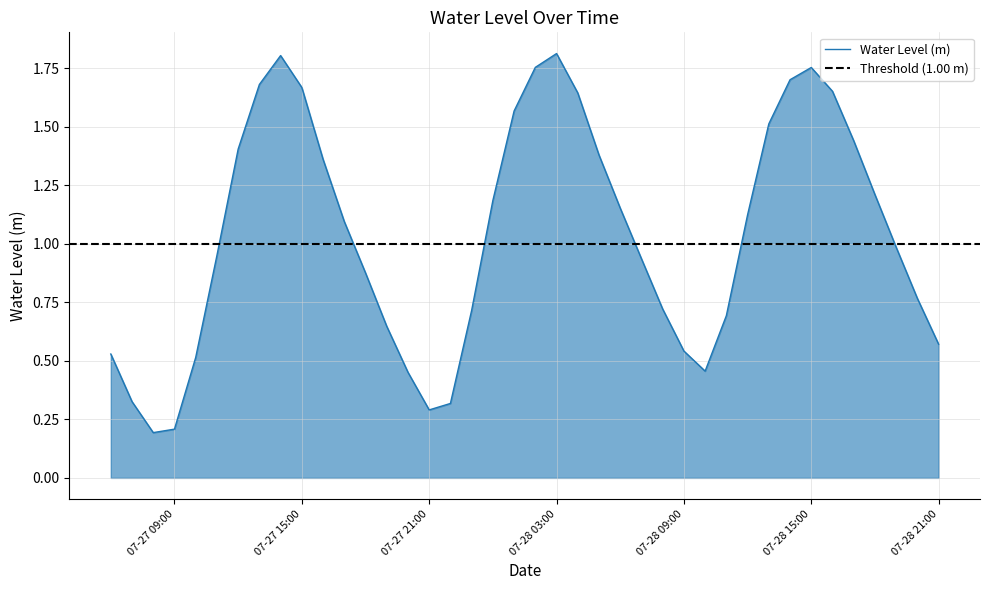

Reading left to right, list all the values displayed in this chart.

0.5	0.3	0.2	0.2	0.5	1.0	1.4	1.7	1.8	1.7	1.4	1.1	0.9	0.6	0.5	0.3	0.3	0.7	1.2	1.6	1.8	1.8	1.6	1.4	1.2	0.9	0.7	0.5	0.5	0.7	1.1	1.5	1.7	1.8	1.7	1.4	1.2	1.0	0.8	0.6